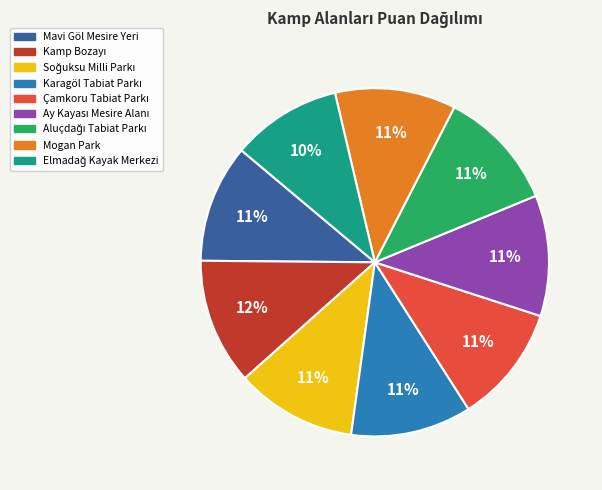

How many segments does this pie chart have?

9